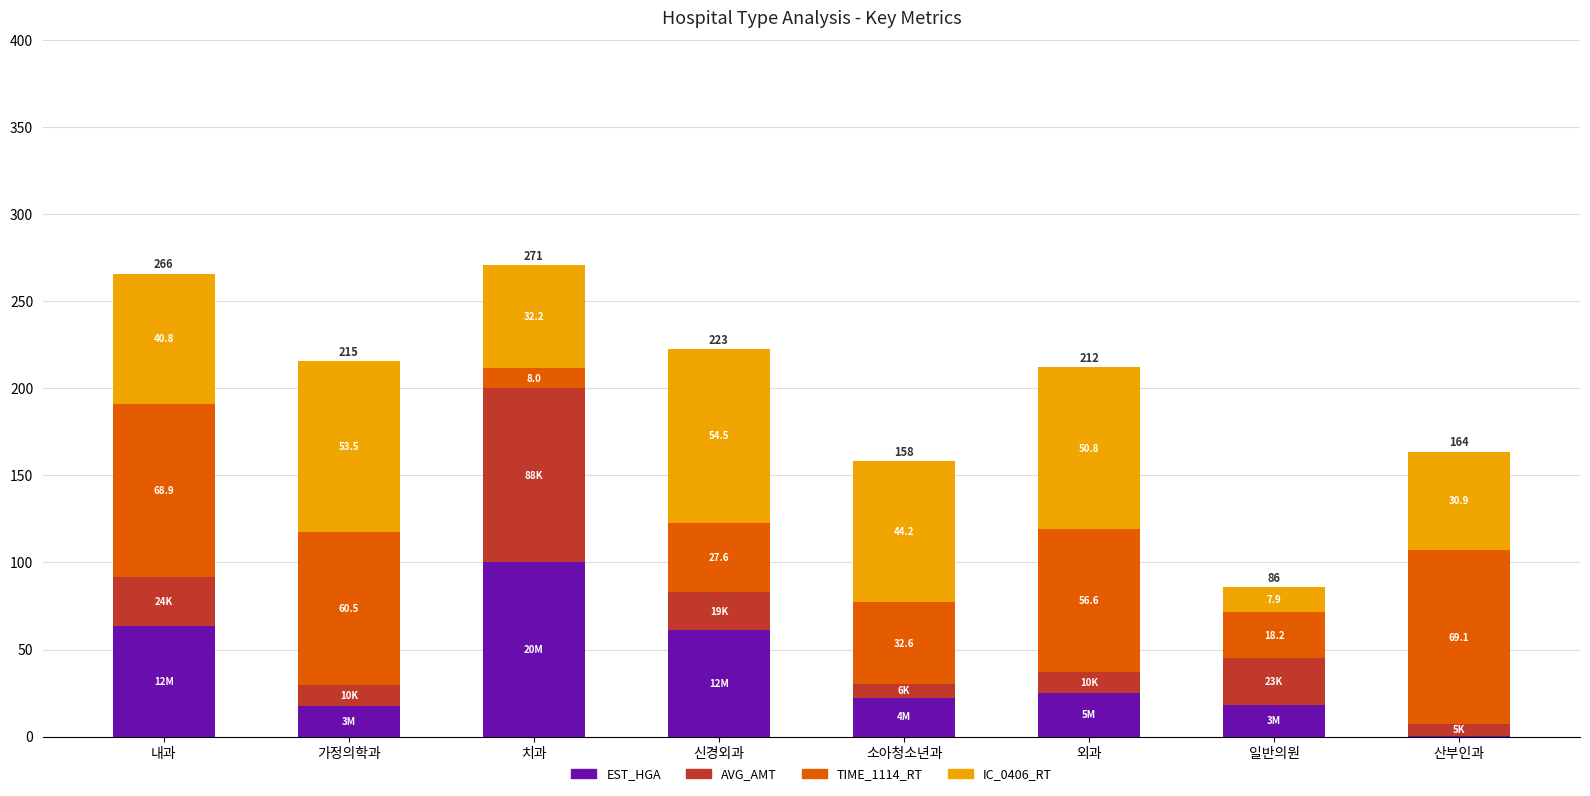

Which series has the widest spread of values?

EST_HGA